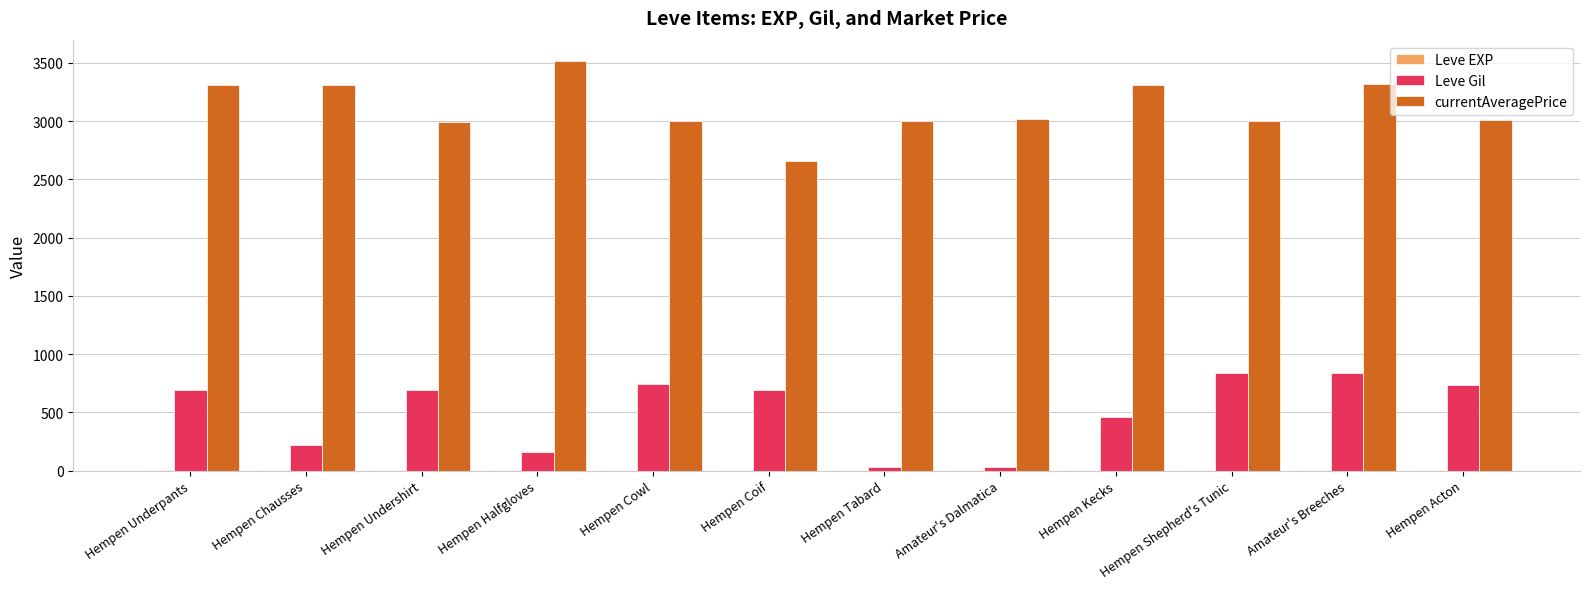

Which series has the largest total across all categories?

currentAveragePrice